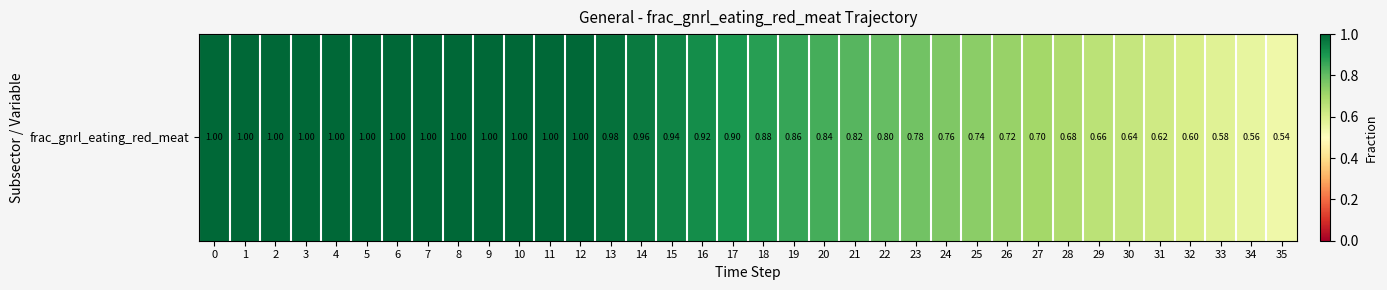

What is the sum of the values at 3 and 34?

1.6